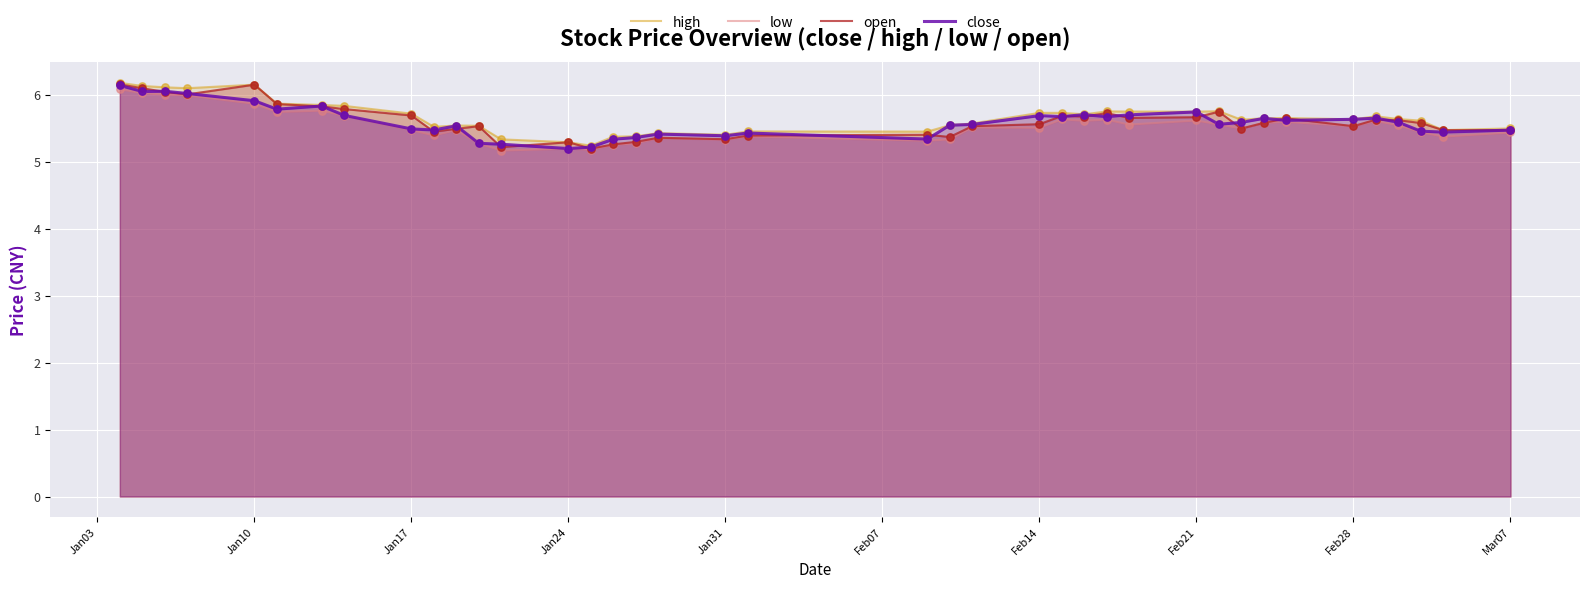

Which series reaches the minimum Y coordinate?

low